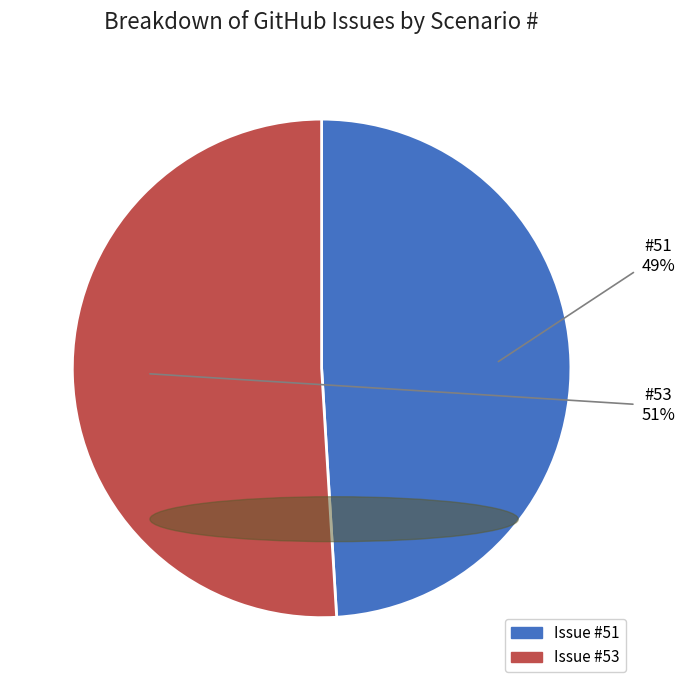

Does any single category account for the majority?

Yes